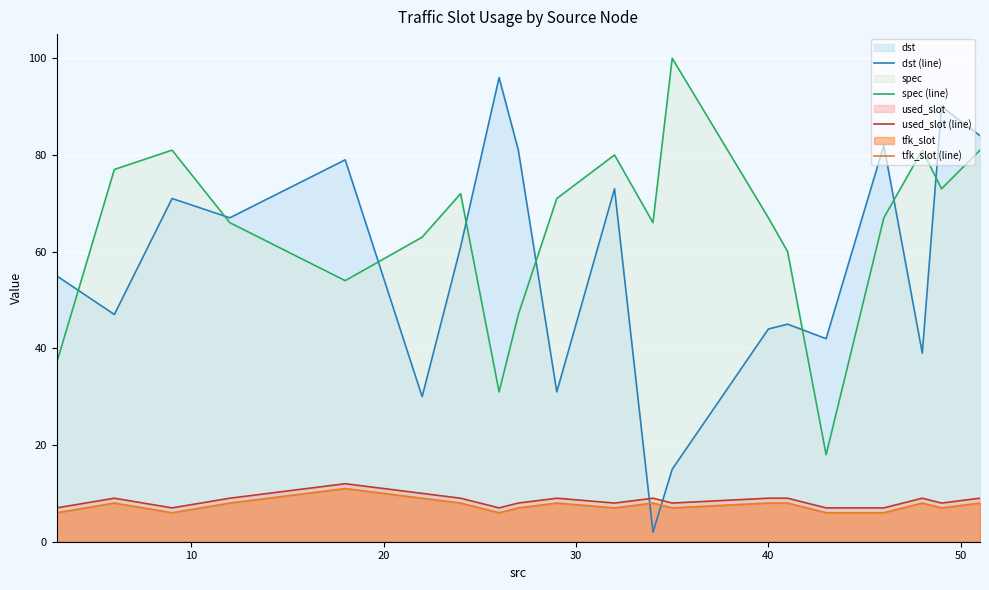

What is the greatest value displayed?

100